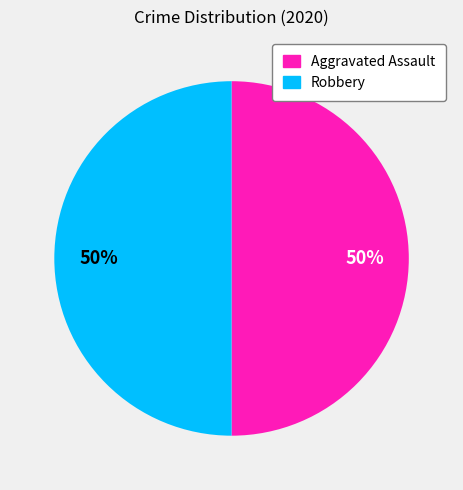

To the nearest percent, what is the average slice percentage?

50%